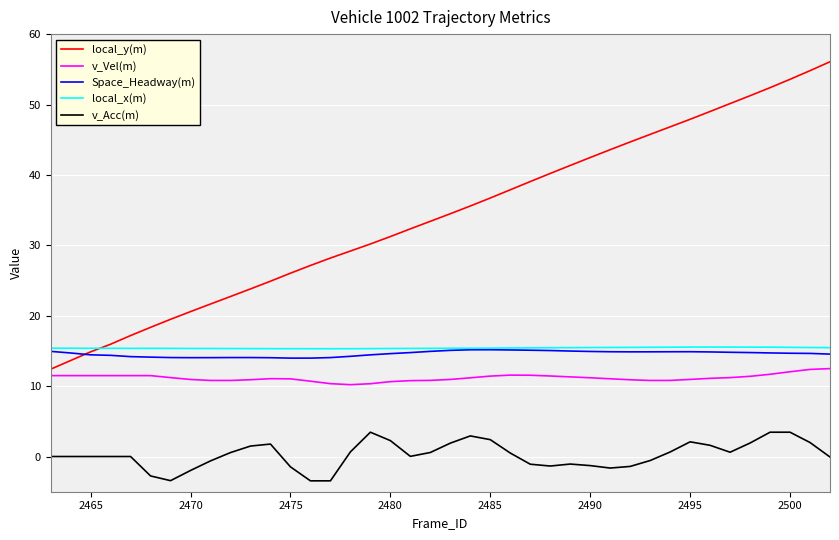

True or false: v_Vel(m) and v_Acc(m) cross at least once.

False